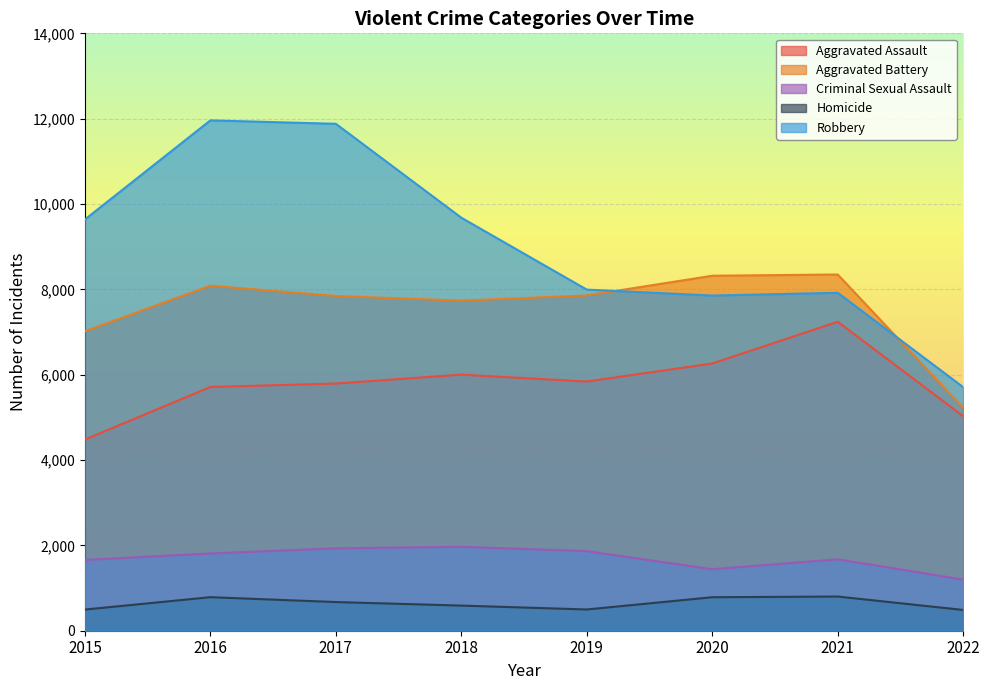

Between 2015 and 2017, which series saw the biggest shift?

Robbery